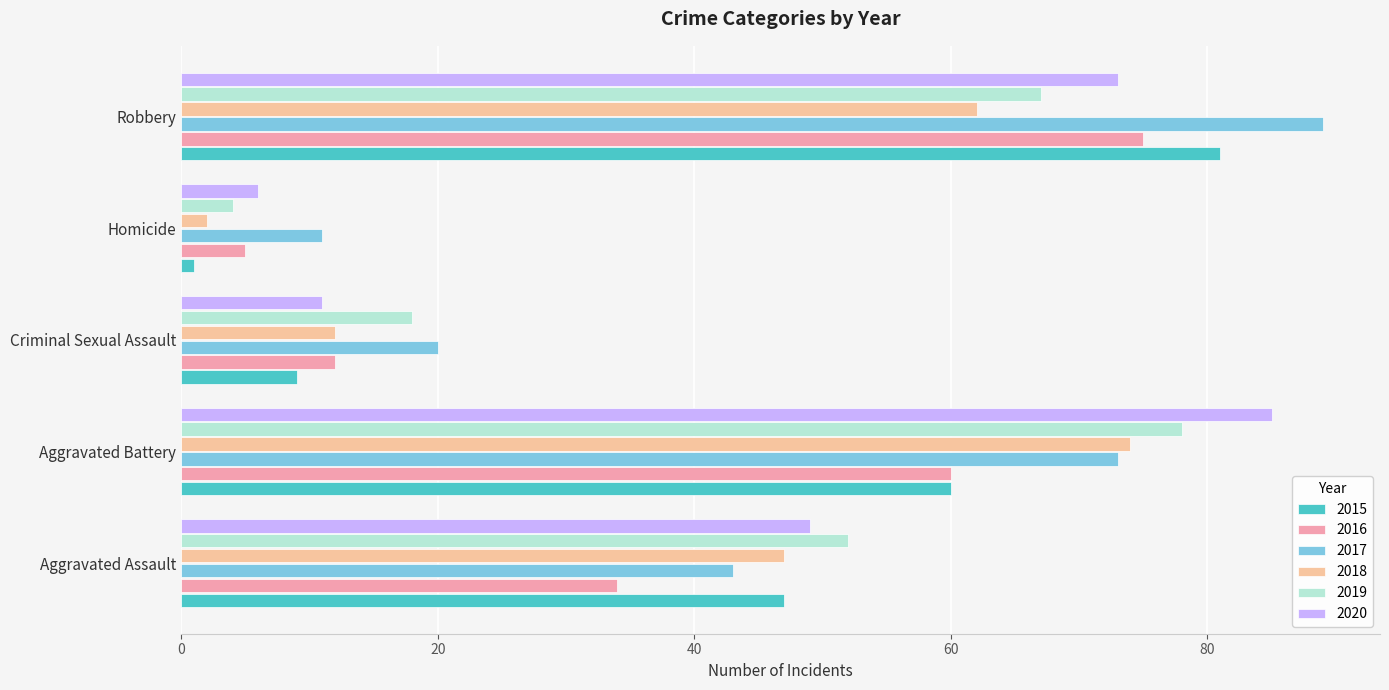

At Homicide, list the series in order from largest to smallest.

2017, 2020, 2016, 2019, 2018, 2015